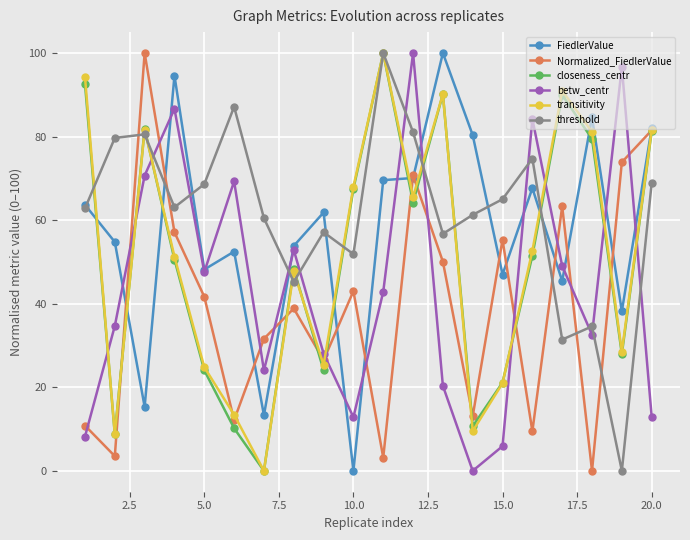

True or false: FiedlerValue has more than 0 interior local peaks.

True